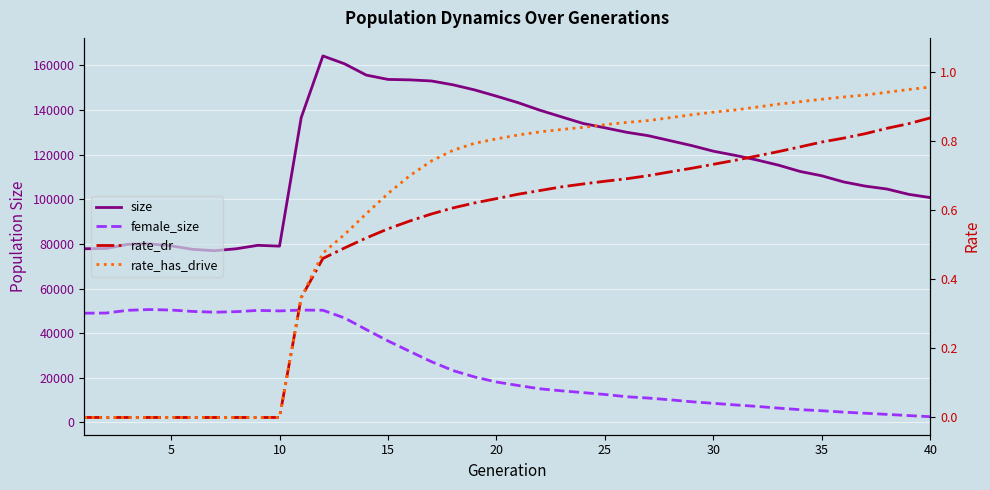

Reading left to right, list all the values displayed in this chart.

size: 77862.0	77967.0	79839.0	80051.0	79159.0	77592.0	76987.0	77844.0	79391.0	79030.0	136657.0	164289.0	160743.0	155694.0	153760.0	153563.0	153069.0	151333.0	149040.0	146253.0	143327.0	139957.0	136969.0	133998.0	132076.0	130070.0	128531.0	126316.0	124101.0	121583.0	119721.0	117668.0	115325.0	112496.0	110555.0	107817.0	105935.0	104626.0	102255.0	100786.0
female_size: 48976.0	49043.0	50269.0	50611.0	50381.0	49761.0	49415.0	49656.0	50219.0	50000.0	50365.0	50300.0	46820.0	41624.0	36545.0	31870.0	27256.0	23263.0	20366.0	18135.0	16570.0	15086.0	14174.0	13375.0	12542.0	11540.0	10930.0	10150.0	9279.0	8571.0	7865.0	7197.0	6425.0	5736.0	5250.0	4623.0	4126.0	3627.0	3080.0	2586.0
rate_dr: 0.0	0.0	0.0	0.0	0.0	0.0	0.0	0.0	0.0	0.0	0.3	0.5	0.5	0.5	0.5	0.6	0.6	0.6	0.6	0.6	0.6	0.7	0.7	0.7	0.7	0.7	0.7	0.7	0.7	0.7	0.7	0.8	0.8	0.8	0.8	0.8	0.8	0.8	0.9	0.9
rate_has_drive: 0.0	0.0	0.0	0.0	0.0	0.0	0.0	0.0	0.0	0.0	0.3	0.5	0.5	0.6	0.6	0.7	0.7	0.8	0.8	0.8	0.8	0.8	0.8	0.8	0.8	0.9	0.9	0.9	0.9	0.9	0.9	0.9	0.9	0.9	0.9	0.9	0.9	0.9	1.0	1.0